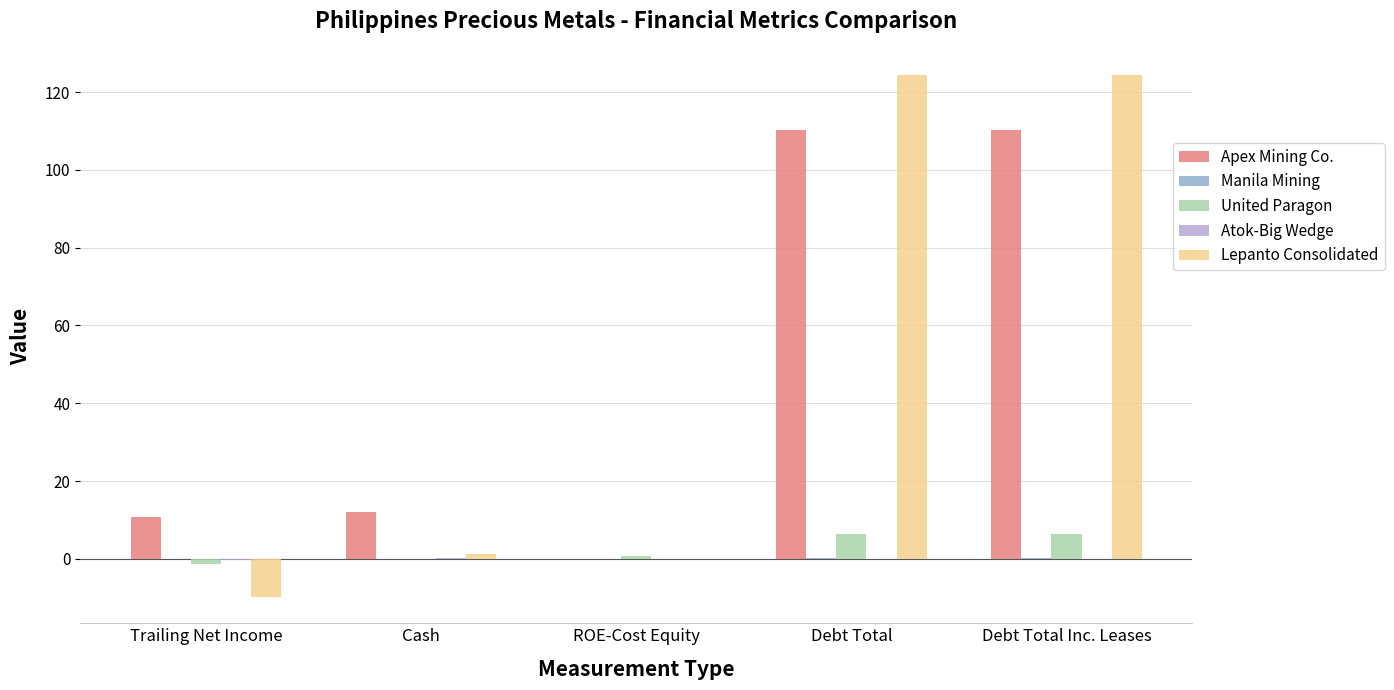

What is the greatest value displayed?

124.4